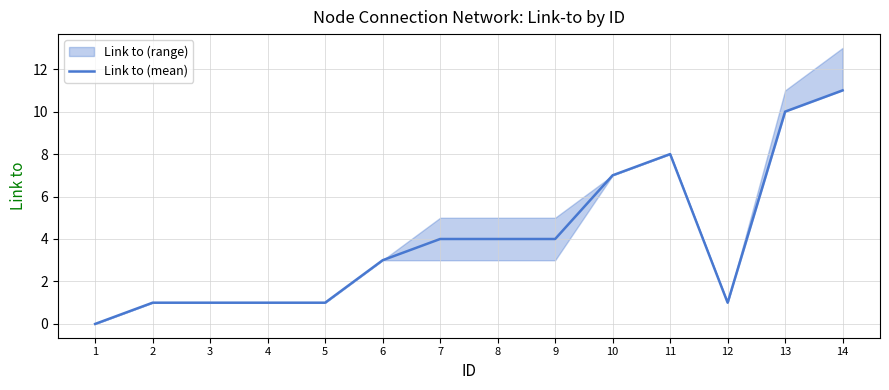

Is it true that the value at 4 is 1?

True